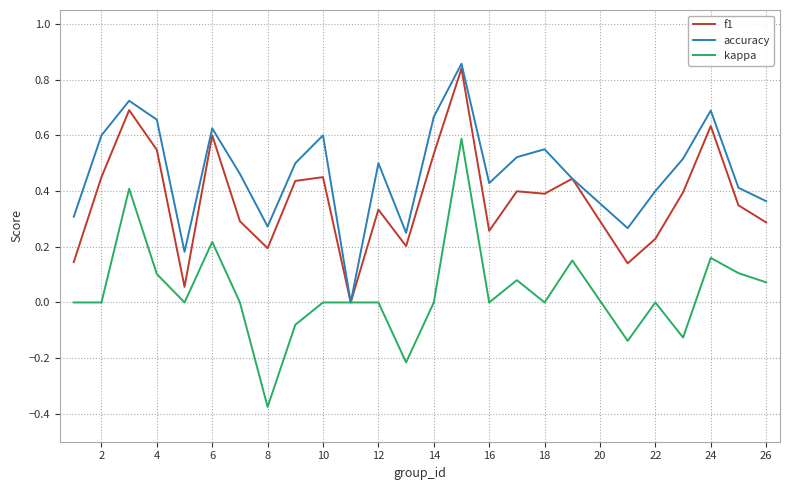

Which series has the largest total across all categories?

accuracy